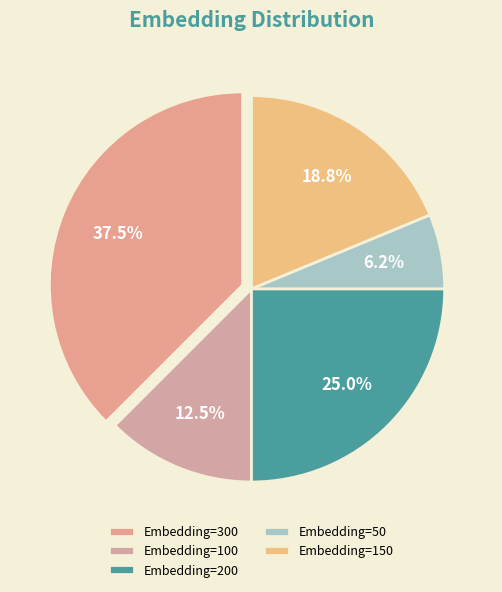

Is the sum of Embedding=300 and Embedding=50 greater than half?

No